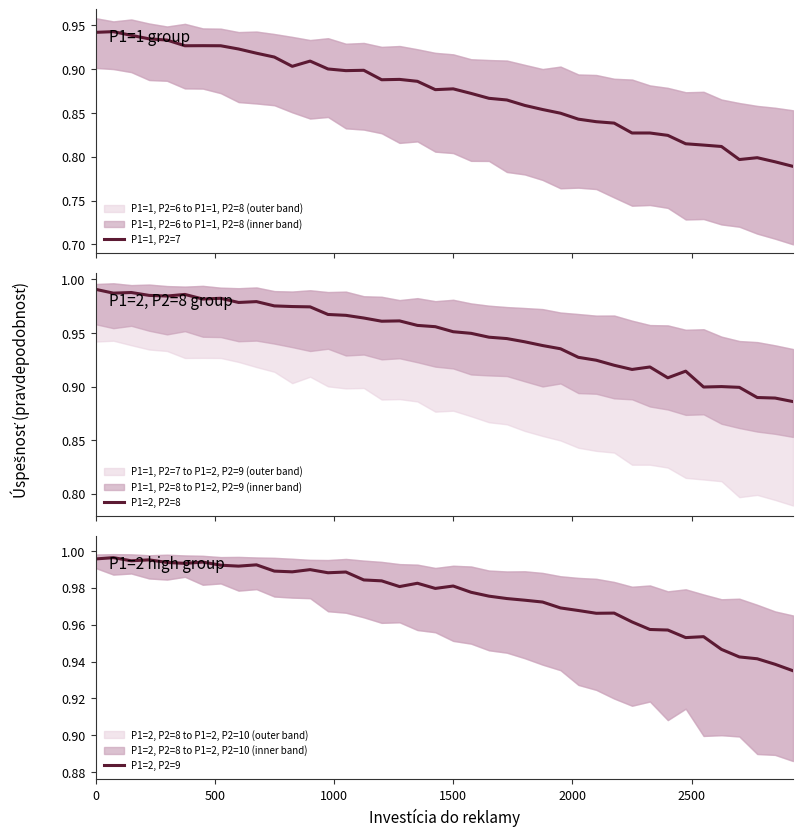

True or false: P1=1, P2=7 and P1=2, P2=8 intersect in this chart.

False